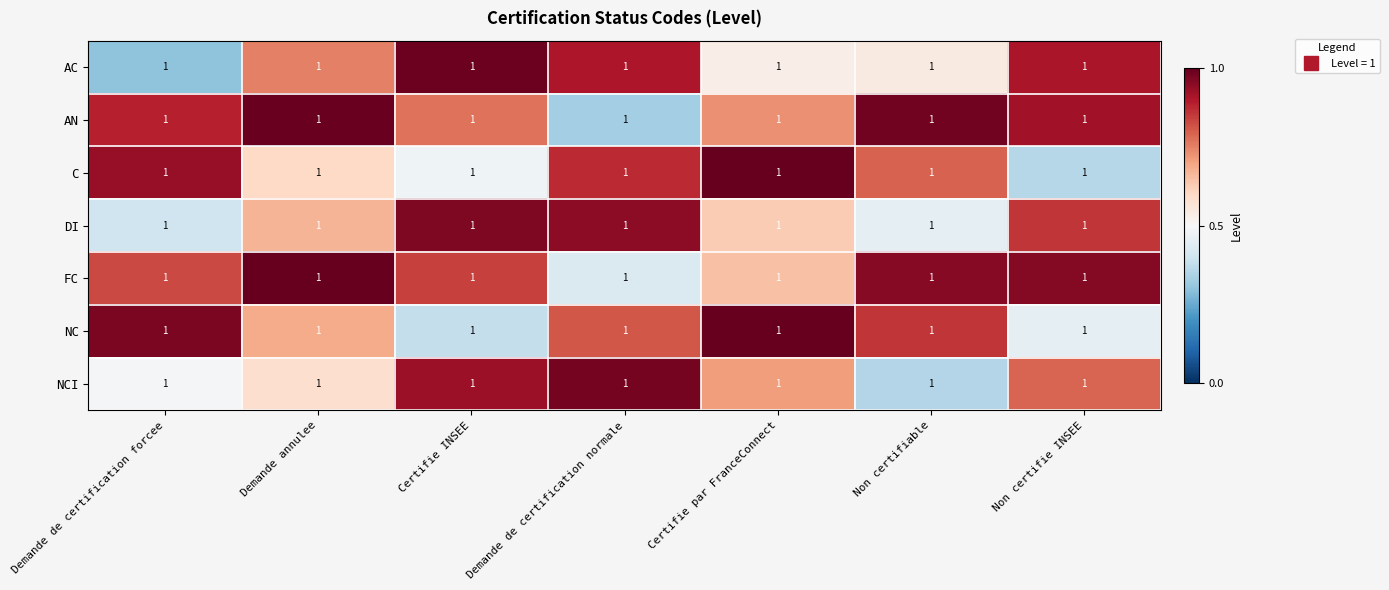

Which has a higher value, Demande de certification normale or Demande de certification forcee?

Demande de certification normale